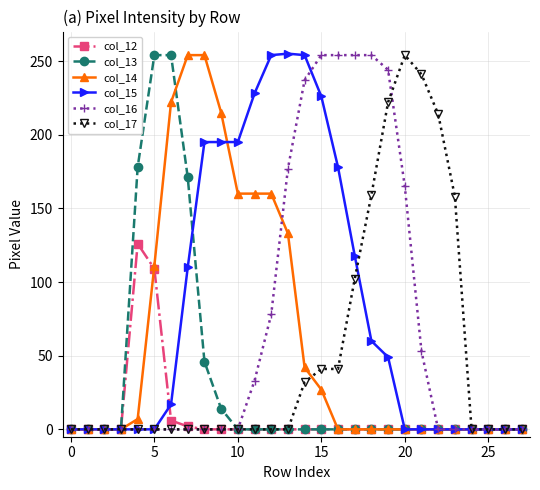

What is the maximum value shown in the chart?

255